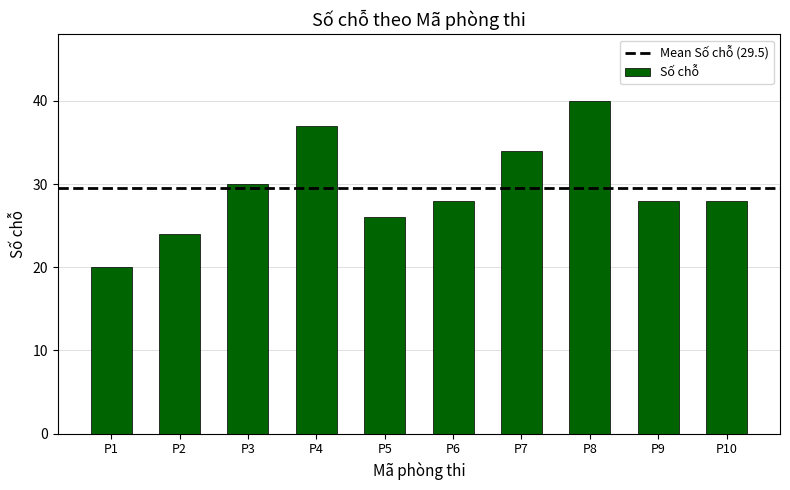

What is the value of the 10th bar from the left?

28